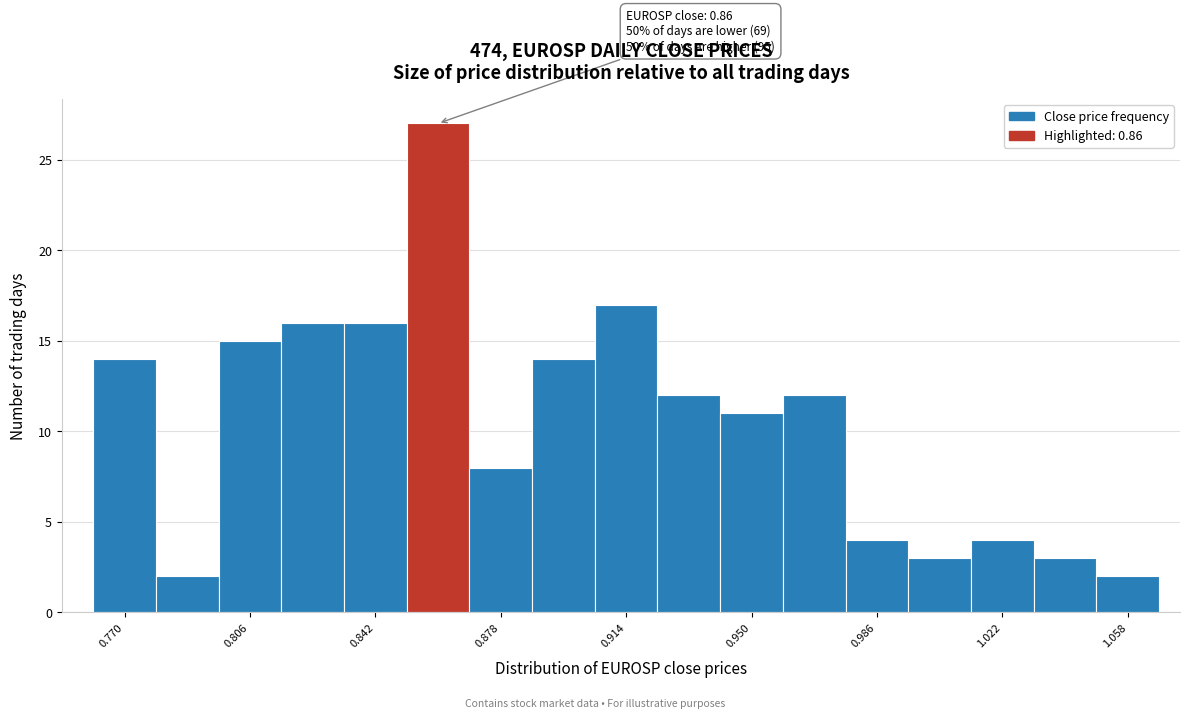

Around what value on the x-axis is the tallest bar? Give the approximate position of its centre, as read against the axis.

0.860